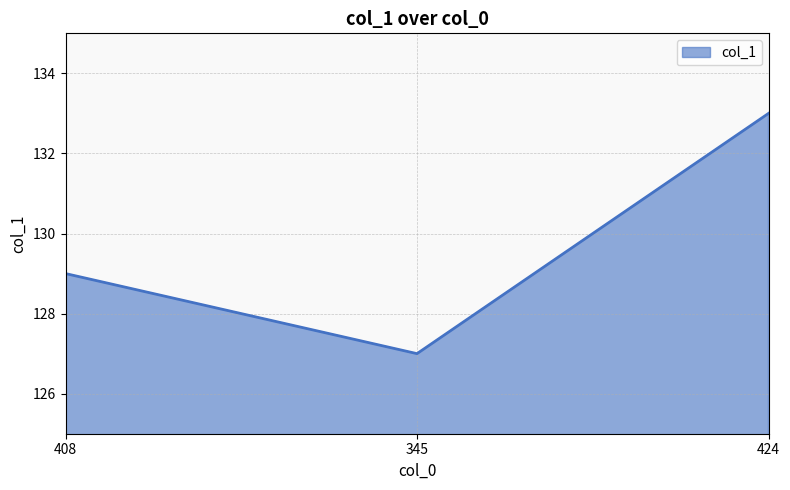

What is the maximum value shown in the chart?

133